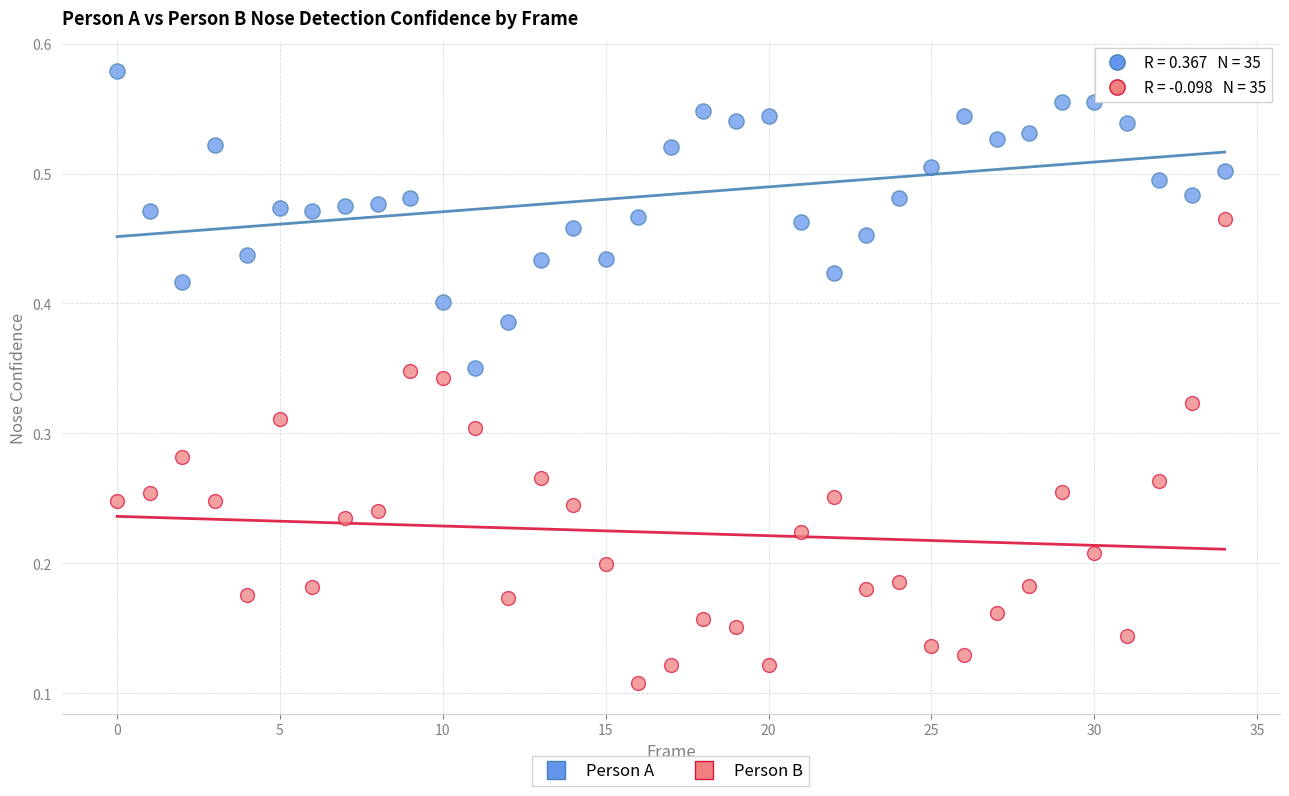

Which series has the largest Y range (max minus min)?

Person B